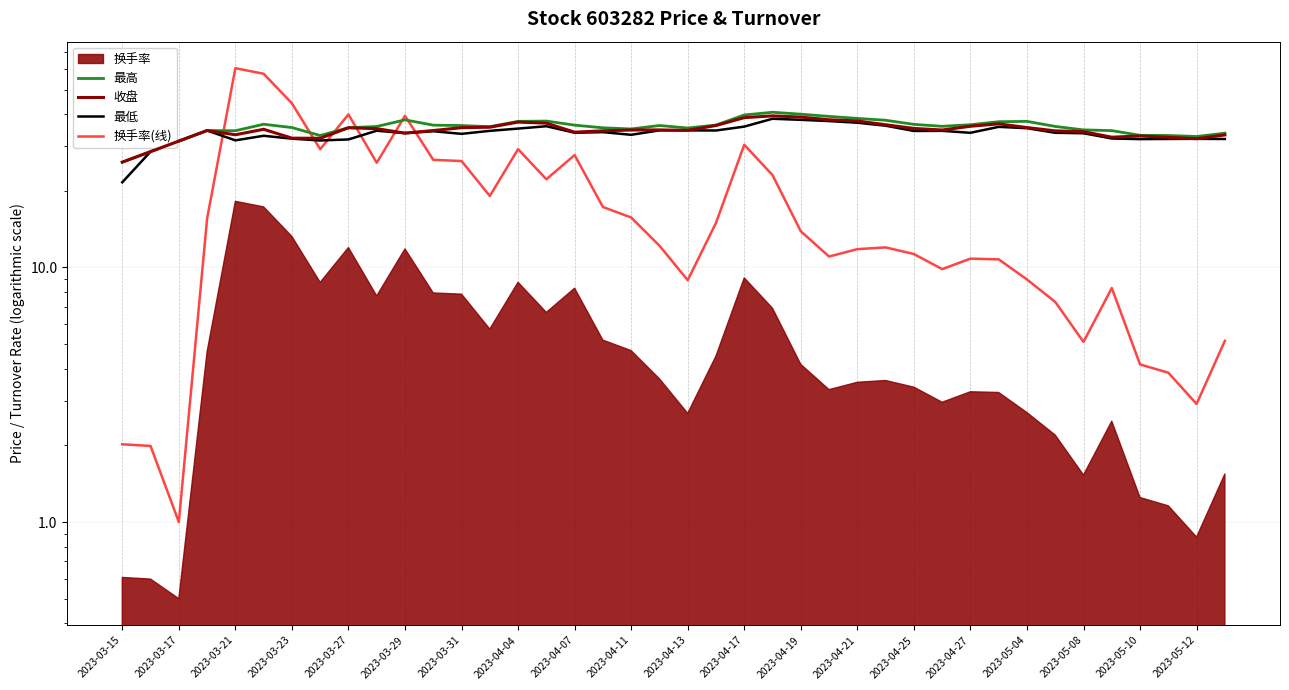

Between 37 and 38, which series saw the biggest shift?

换手率(线)